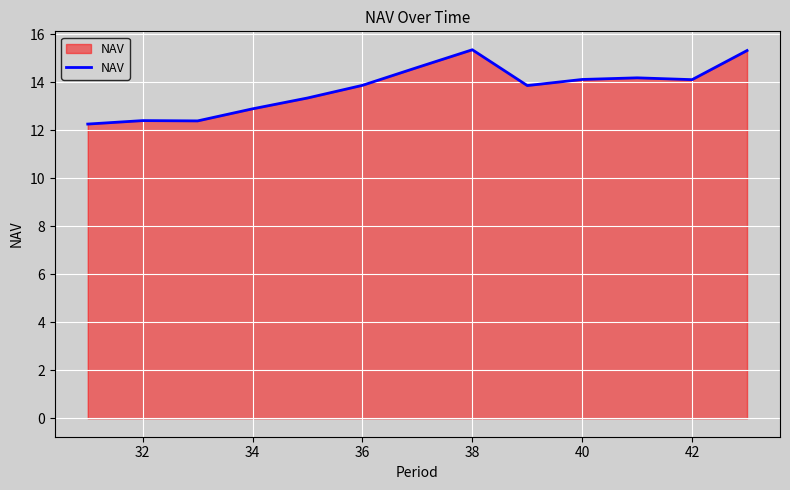

What is the smallest value displayed?

12.3